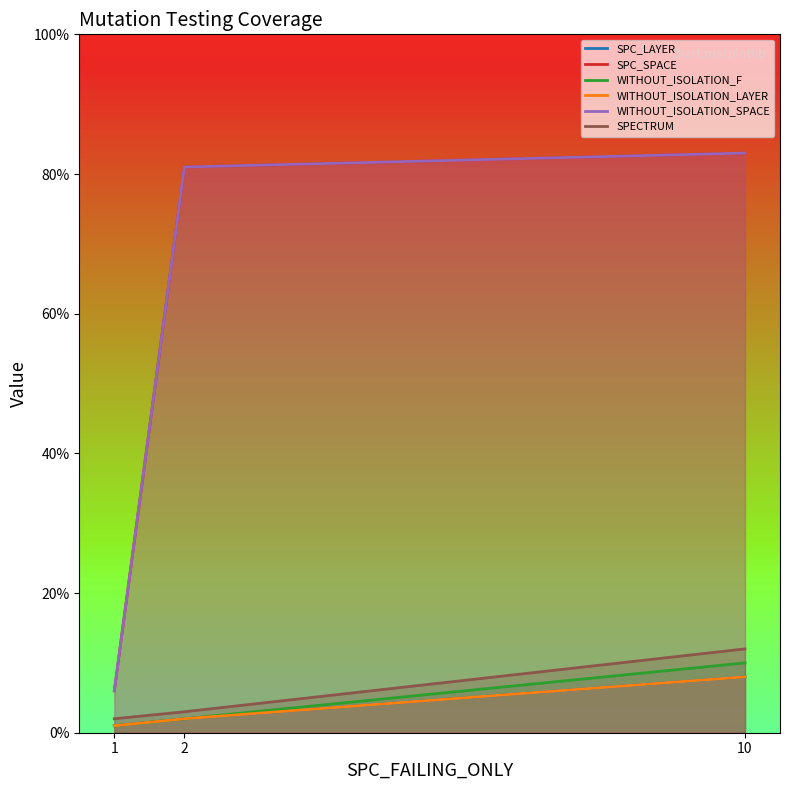

Which category has the highest value in the WITHOUT_ISOLATION_LAYER series?

10